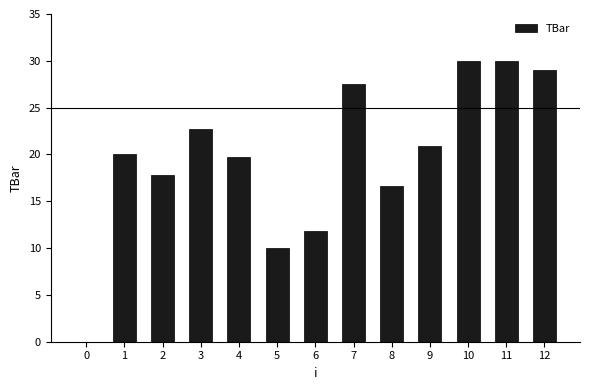

What is the change in value from 3 to 12?

+6.3